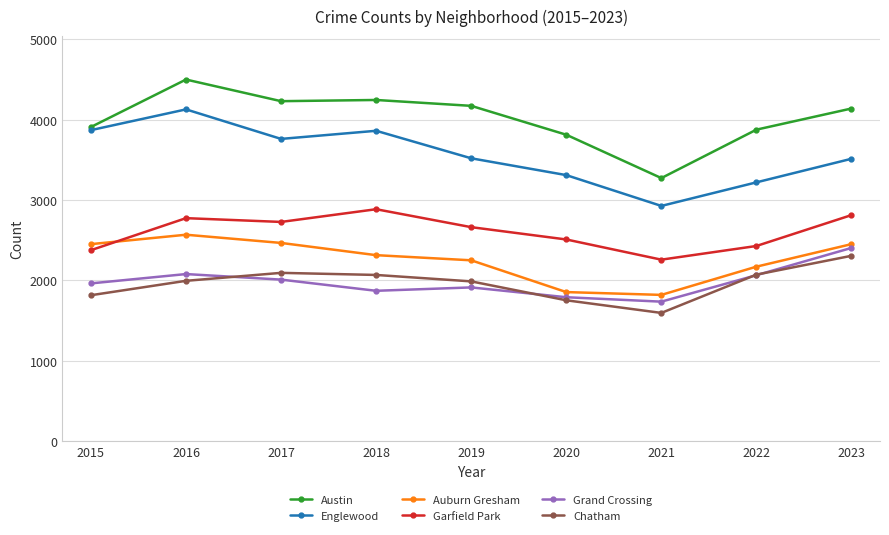

True or false: Austin and Garfield Park intersect in this chart.

False